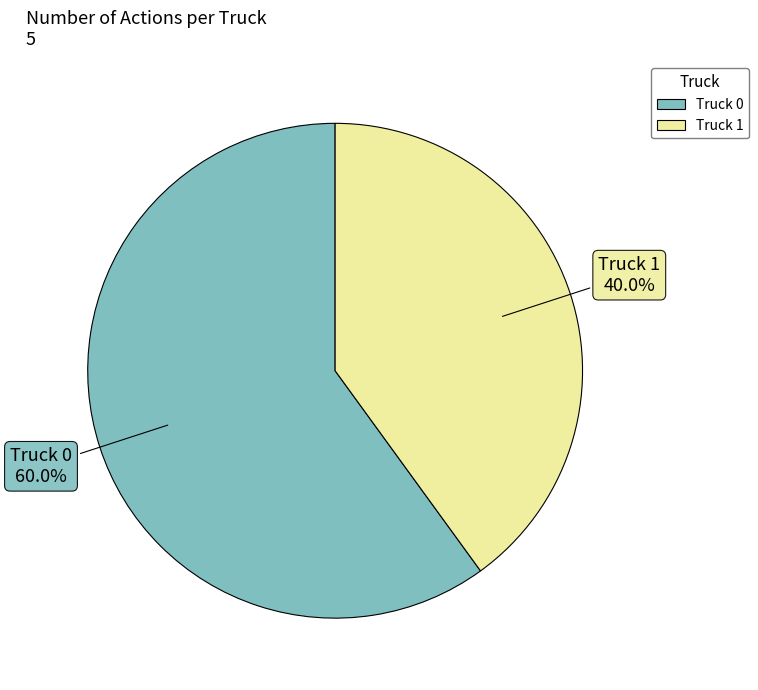

How many segments does this pie chart have?

2